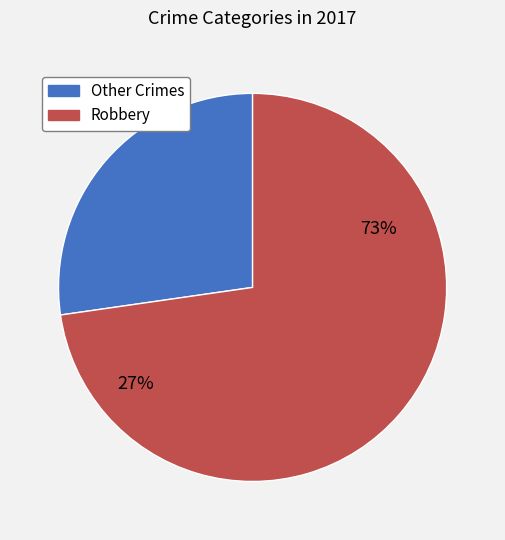

True or false: Robbery accounts for 73% of the total.

True